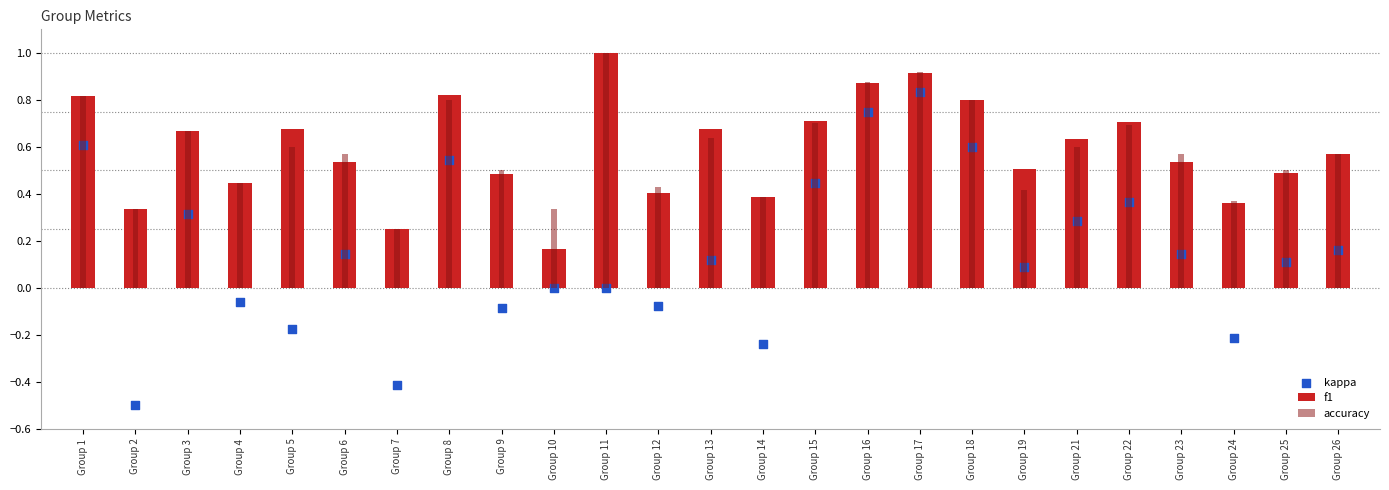

Which series reaches the maximum Y coordinate?

f1